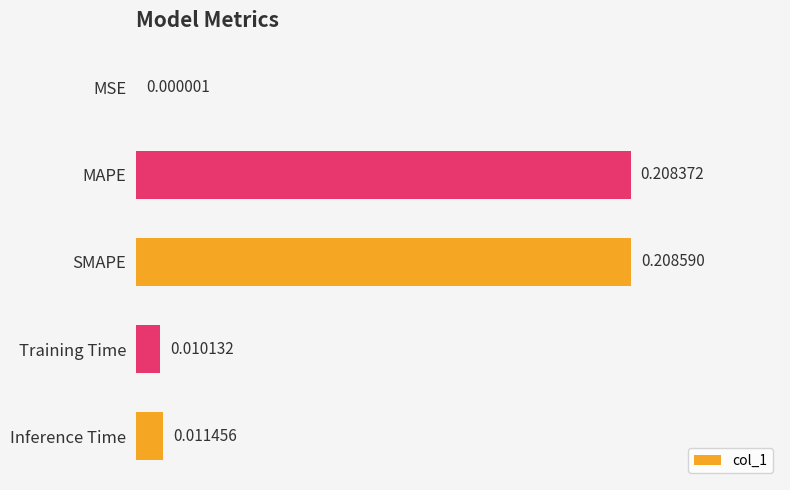

What is the sum of all values?

0.4